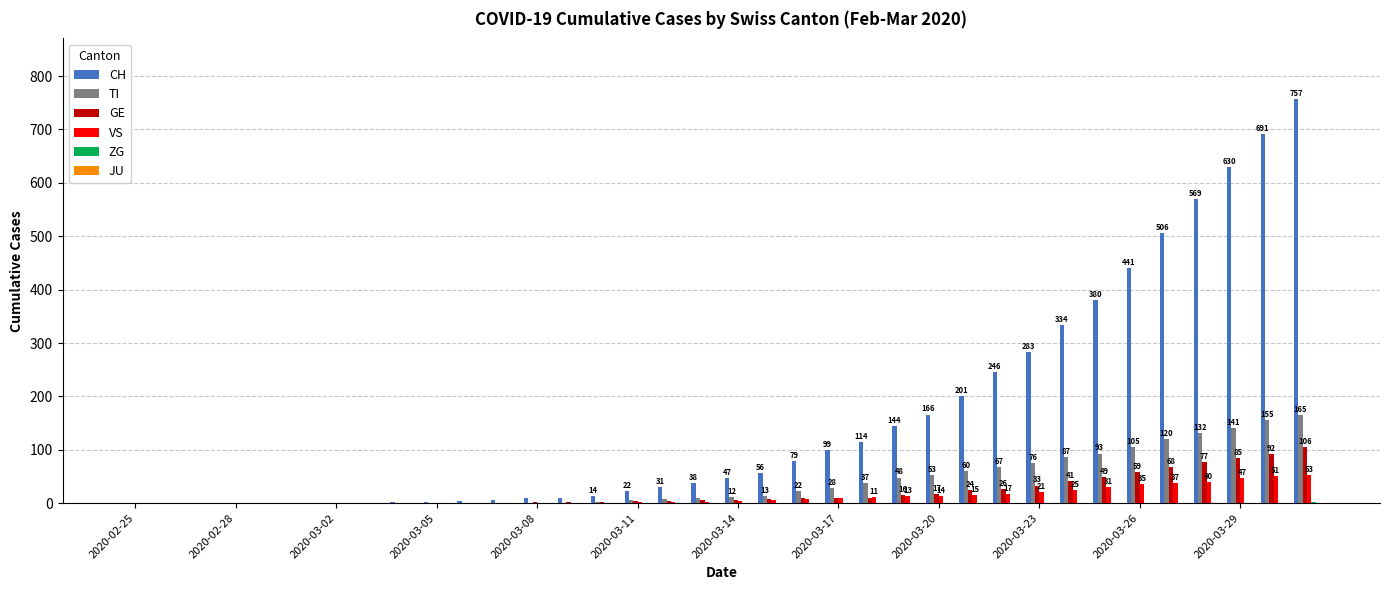

Which series has the largest total across all categories?

CH